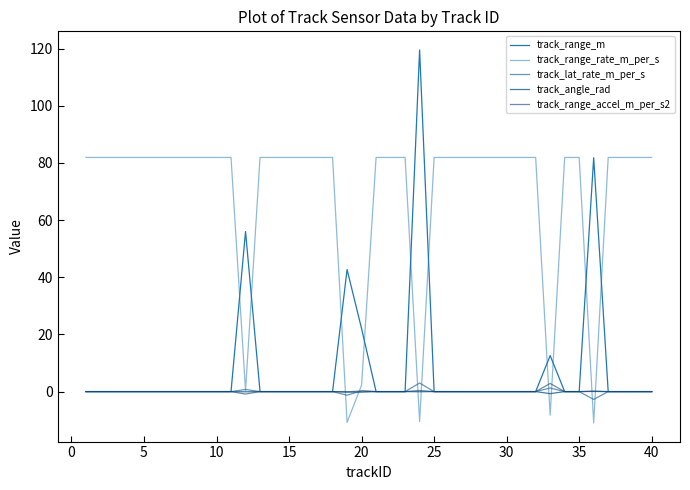

How many interior local peaks does the track_lat_rate_m_per_s series have?

4